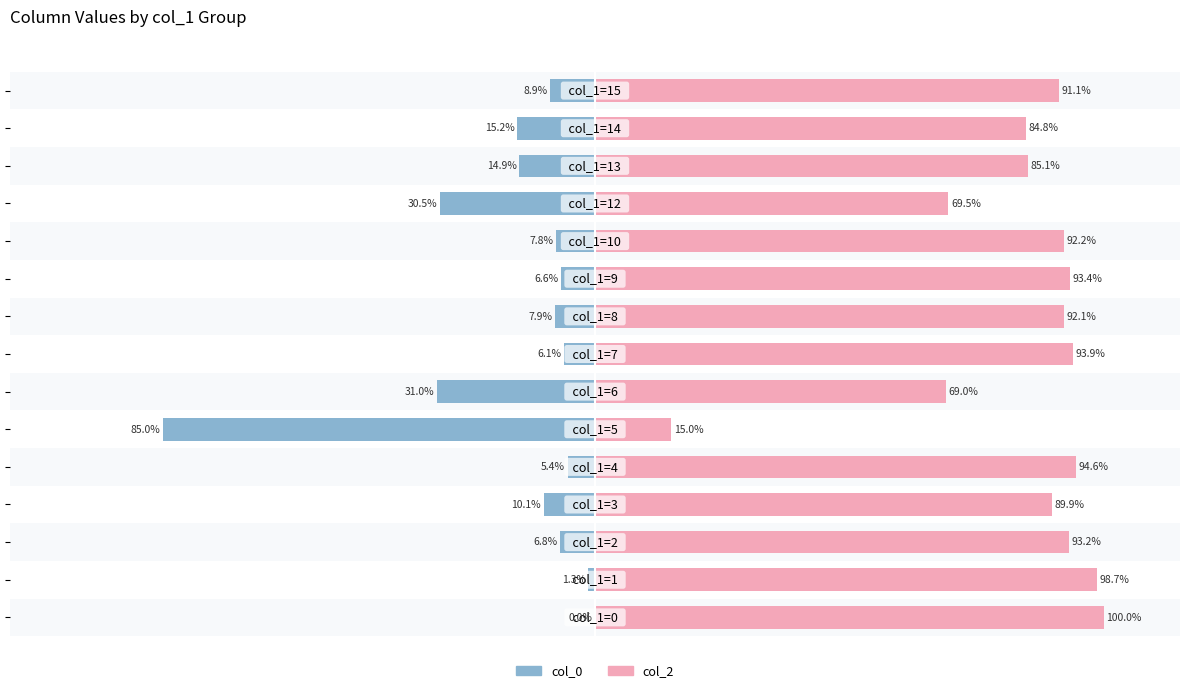

Rank the series by their maximum value, from lowest to highest.

col_0, col_2